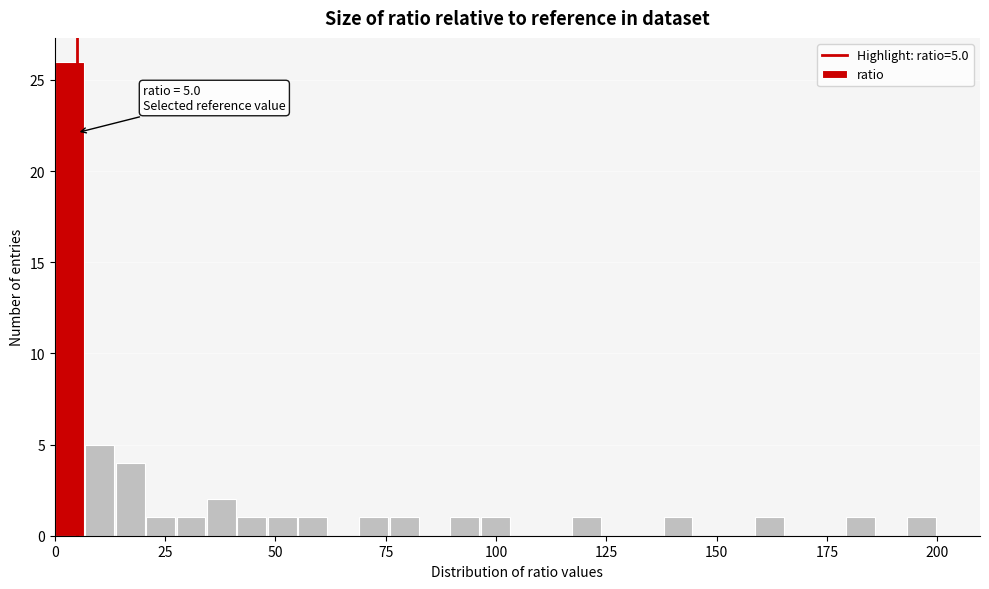

Around what value on the x-axis is the tallest bar? Give the approximate position of its centre, as read against the axis.

5